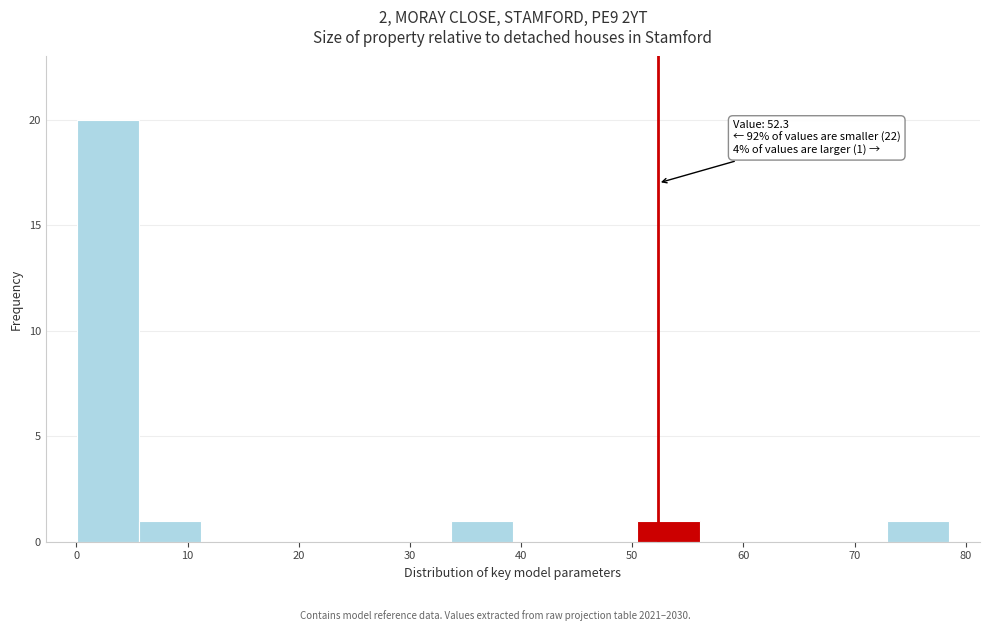

Over which range of the x-axis is the bar tallest?

0 to 6